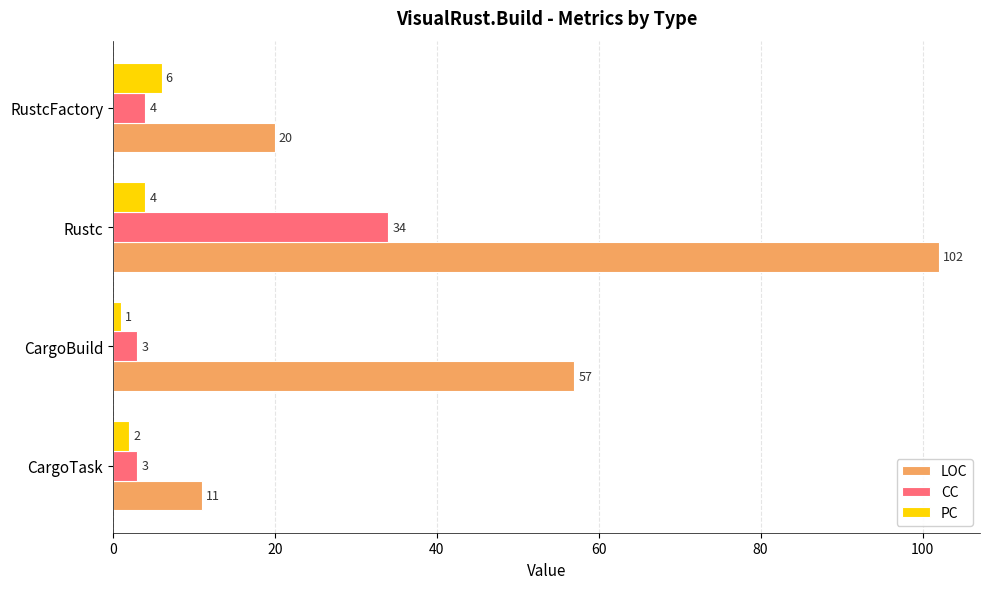

The value of CC at RustcFactory is 4. True or false?

True